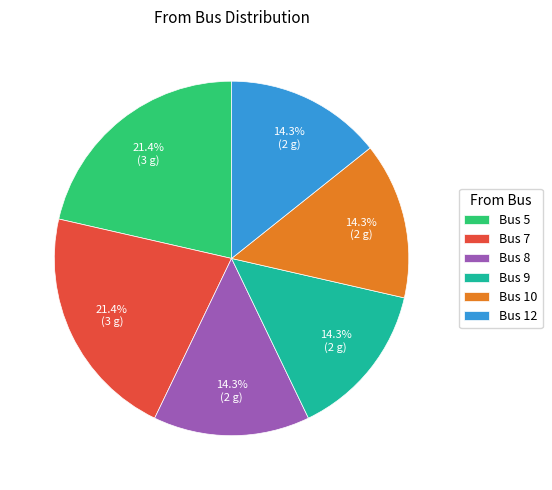

Combined, what portion of the pie is Bus 12 and Bus 10?

28.6%